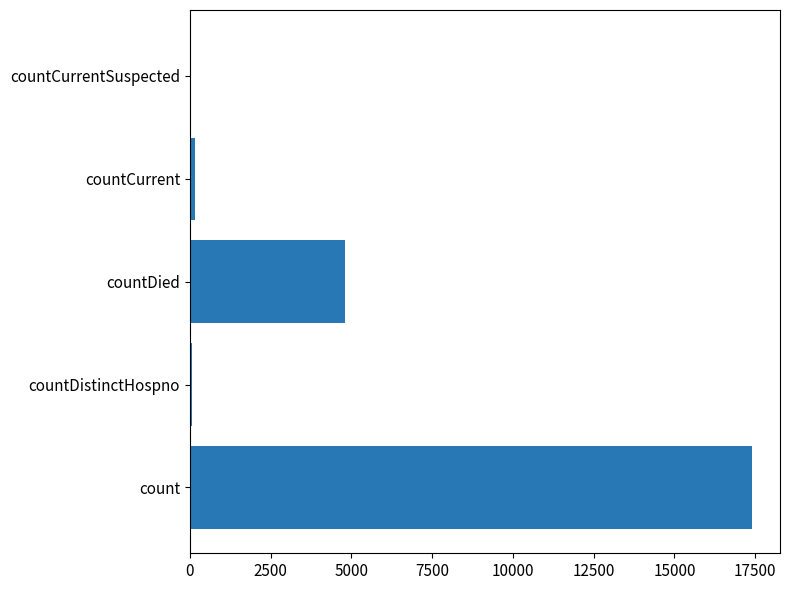

What is the sum of all values?

22429